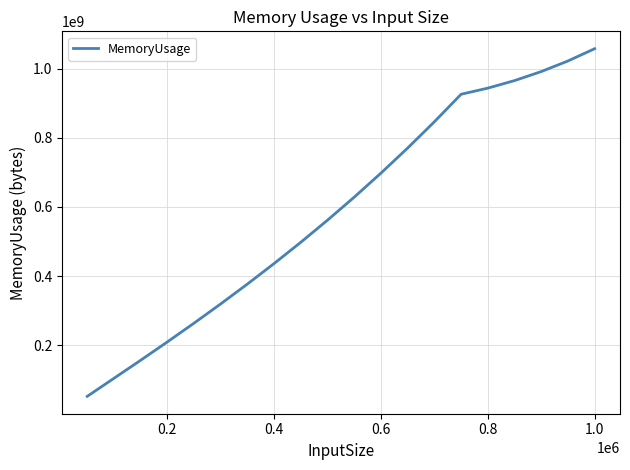

What is the difference between the maximum and minimum values?

1005163238